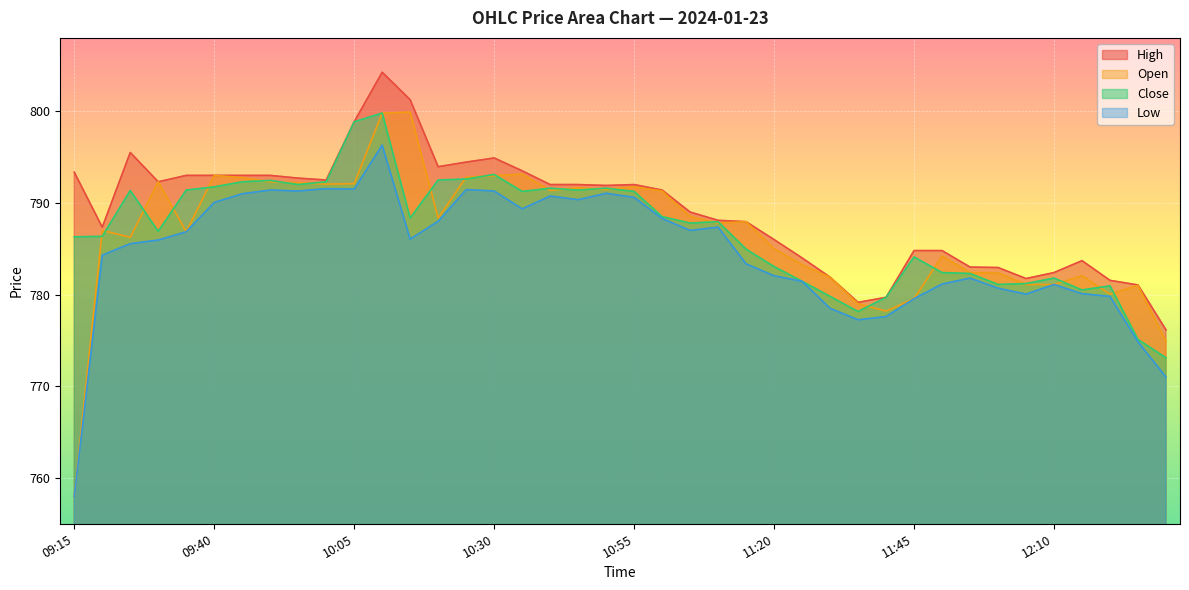

Does the chart display data point markers on the line(s)?

No